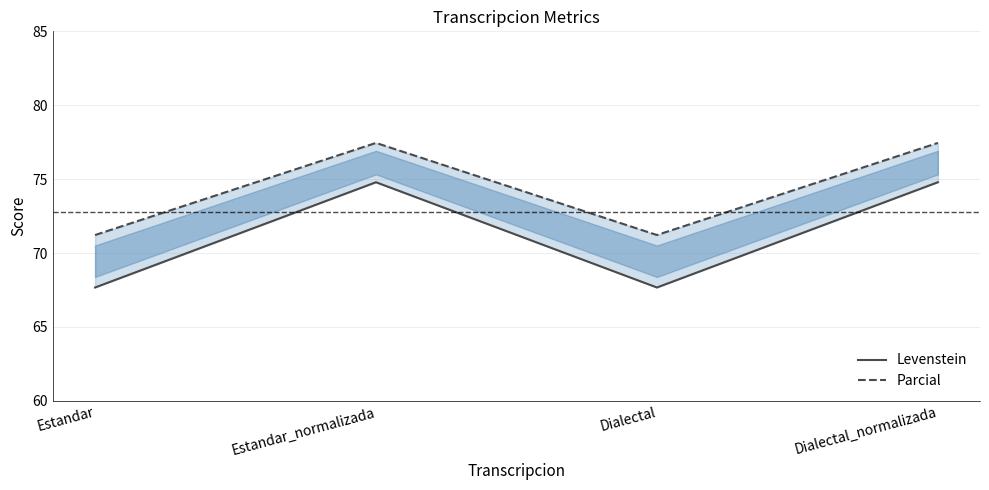

List the series in order of their peak value, lowest first.

Levenstein, Parcial